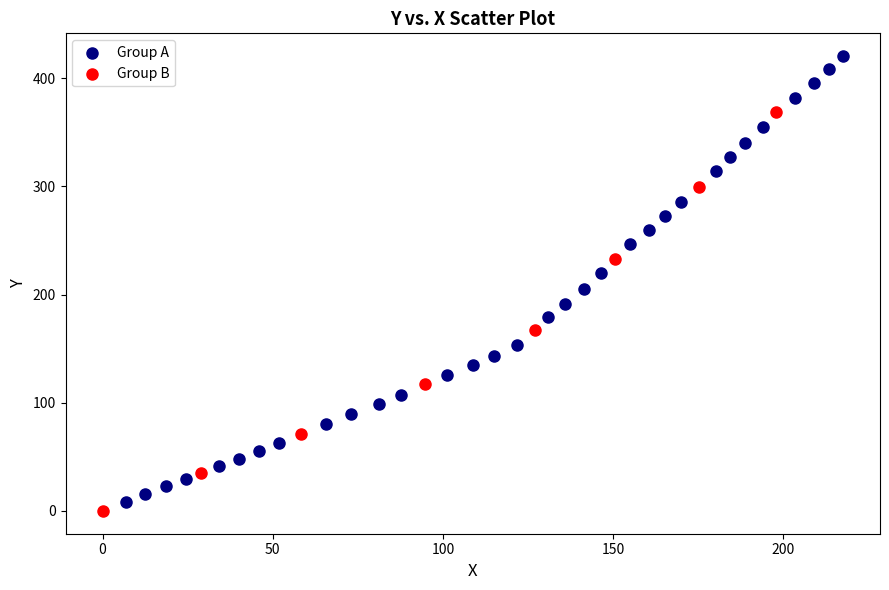

Which series has the widest spread of Y values?

Group A